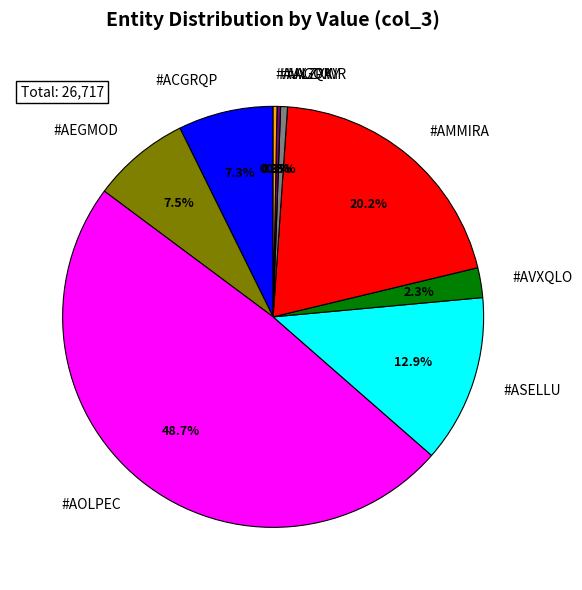

To the nearest percent, what portion does #AEGMOD represent?

8%